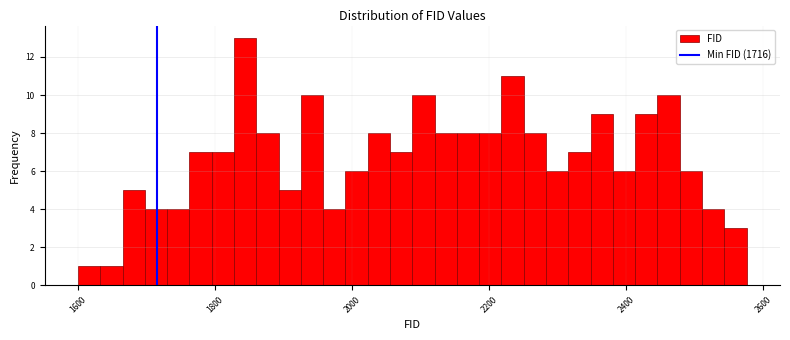

Around what value on the x-axis is the tallest bar? Give the approximate position of its centre, as read against the axis.

1840